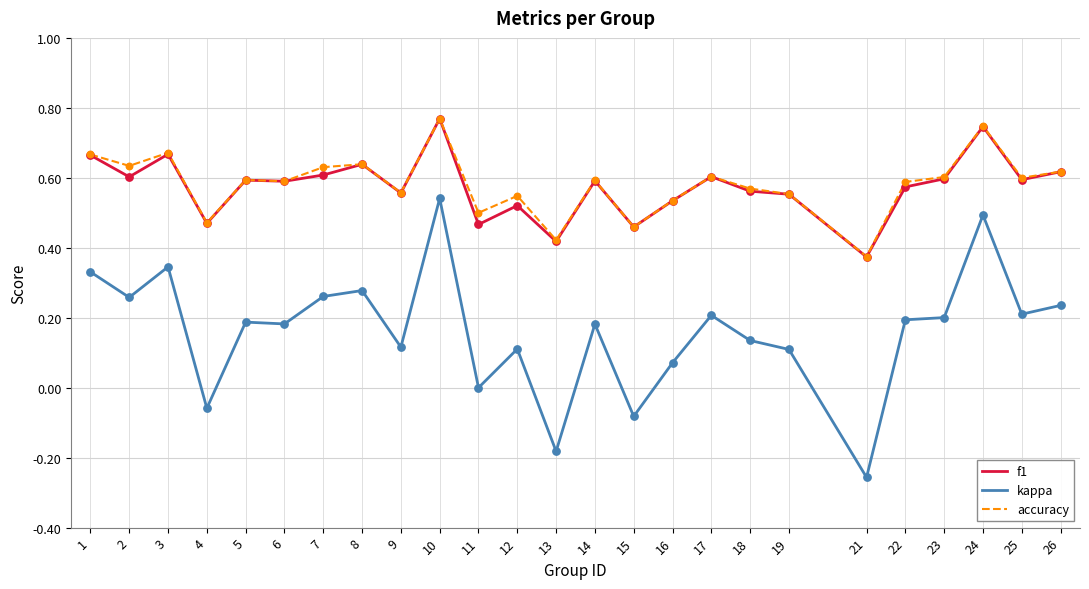

Is the value of f1 at 21 greater than the value of kappa at 7?

Yes